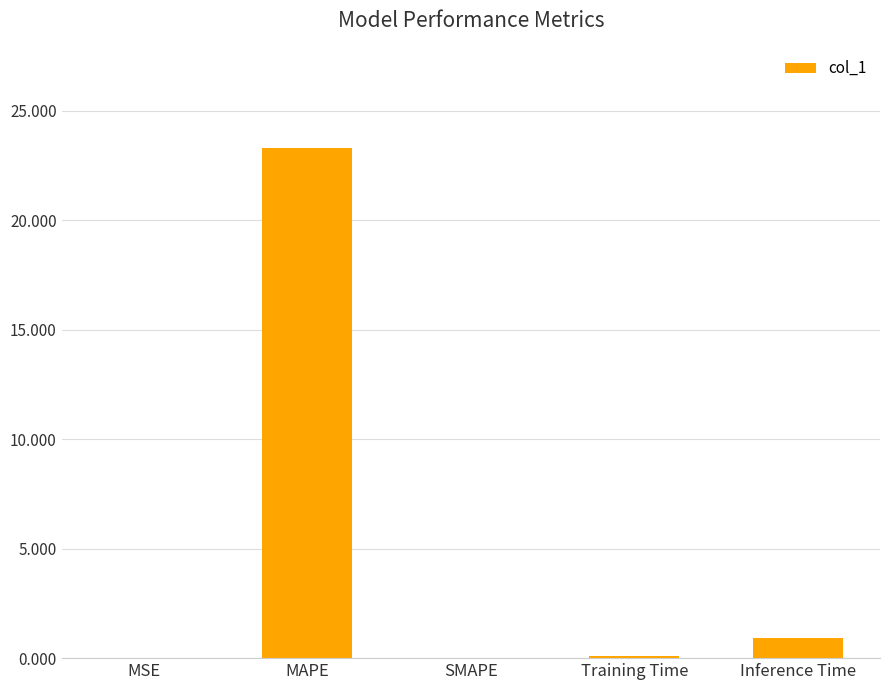

Count the number of categories in the chart.

5